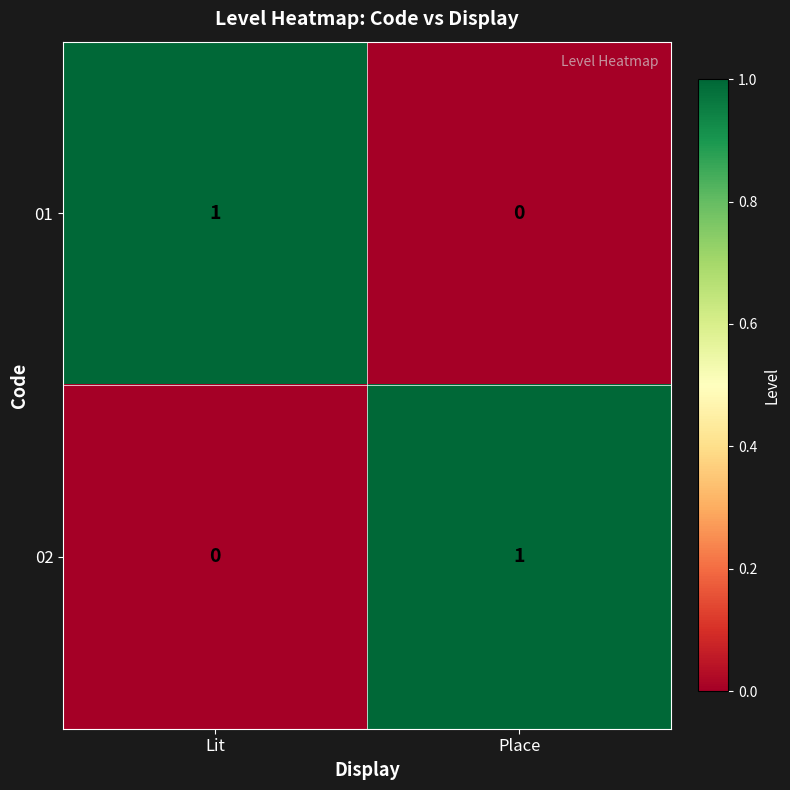

What is the difference between the highest and lowest values at Place?

1